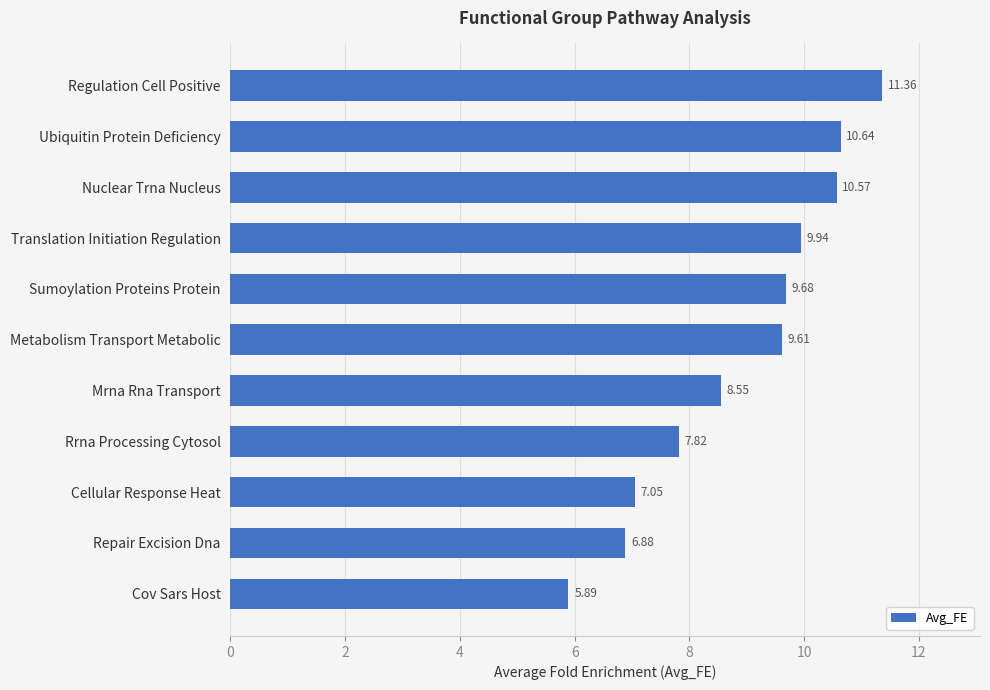

What is the difference between the maximum and second lowest values?

4.5